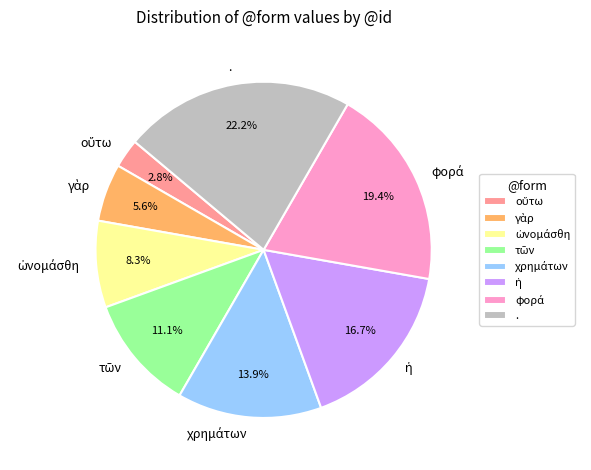

Which category has the biggest portion of the pie?

.